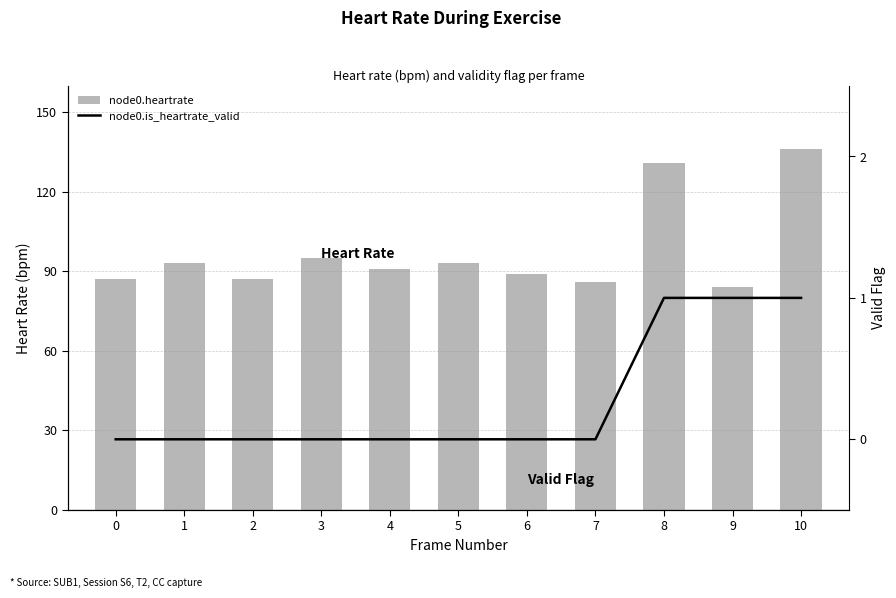

What is the sum of all node0.is_heartrate_valid values?

3